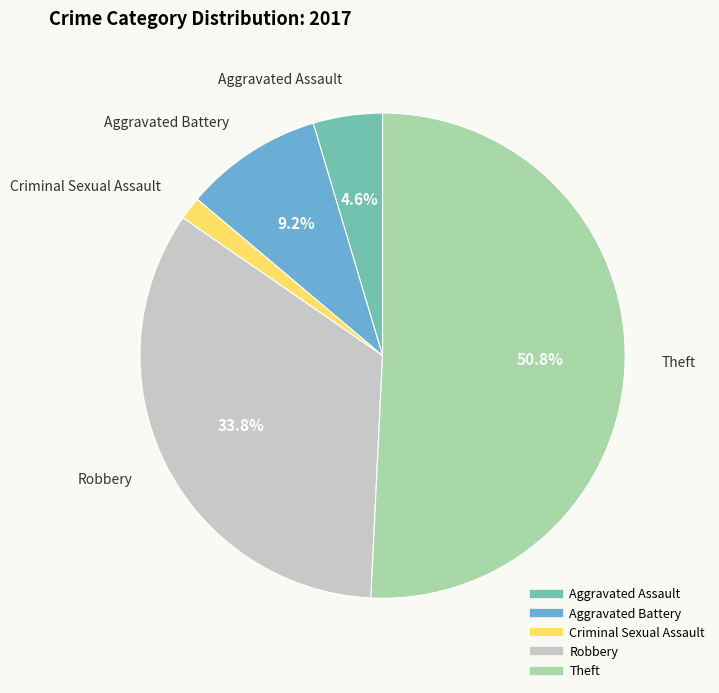

To the nearest percent, what portion does Aggravated Battery represent?

9%